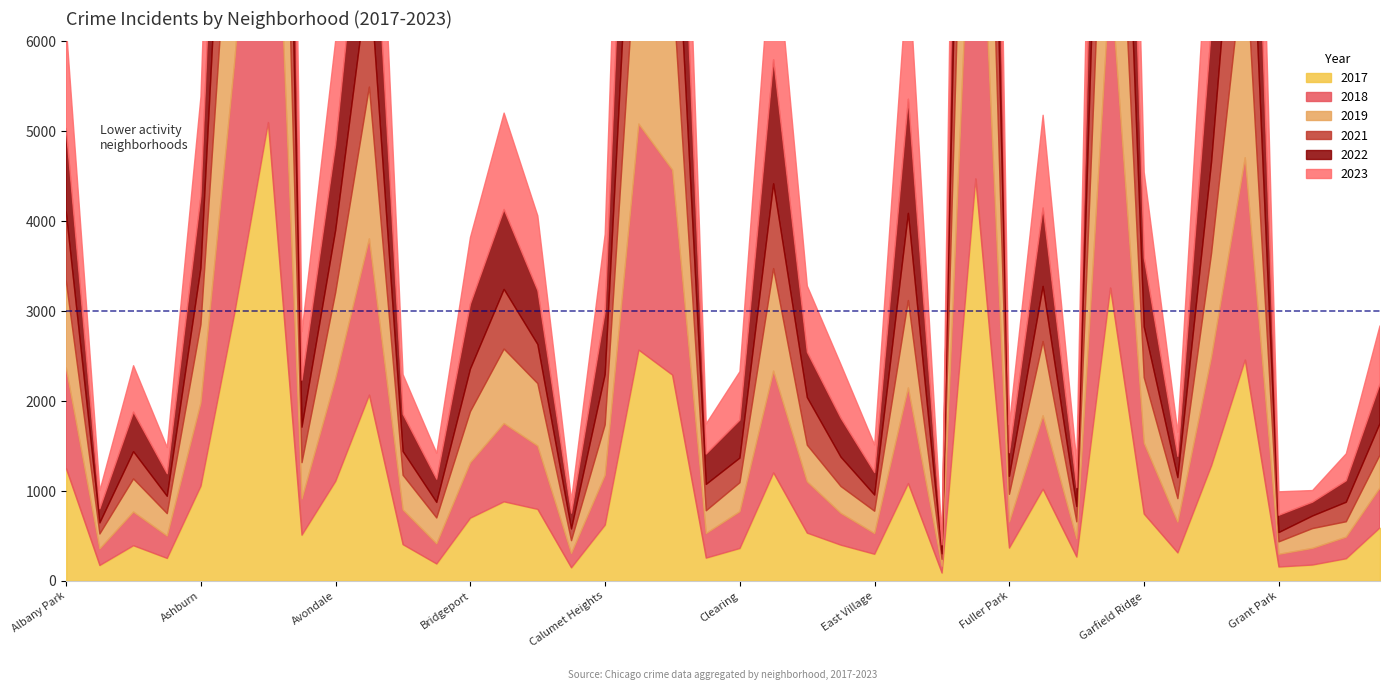

Read the 2022 value at Englewood.

3982